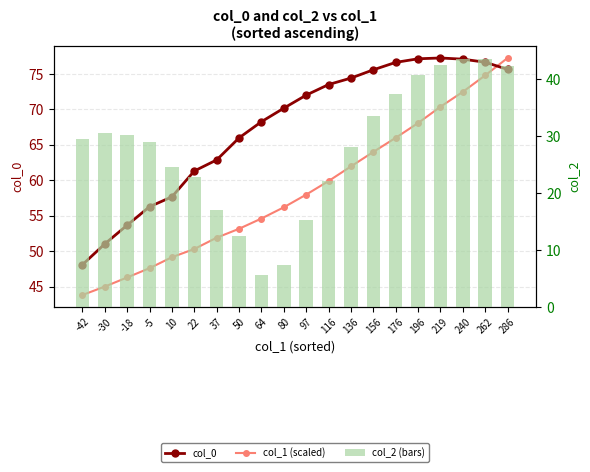

What is the difference between the second highest and second lowest values in the col_2 (bars) series?

36.3